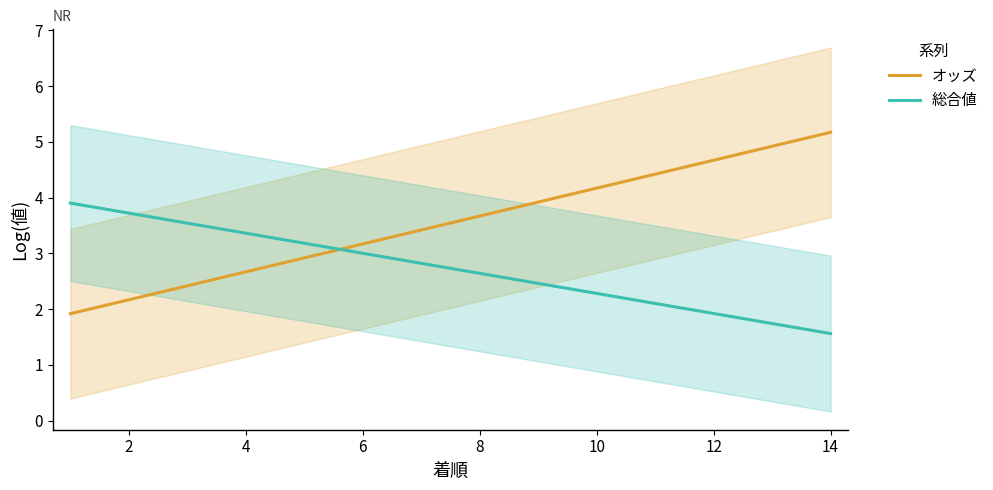

True or false: 総合値 has a value of 3.7 at 2.

True